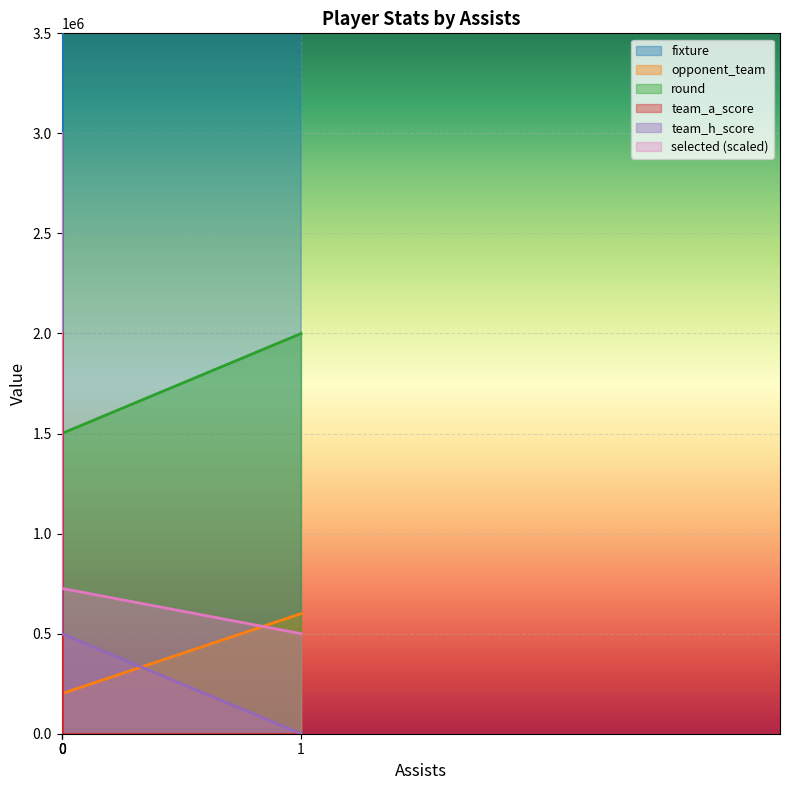

What is the sum of all team_a_score values?

3500000.0